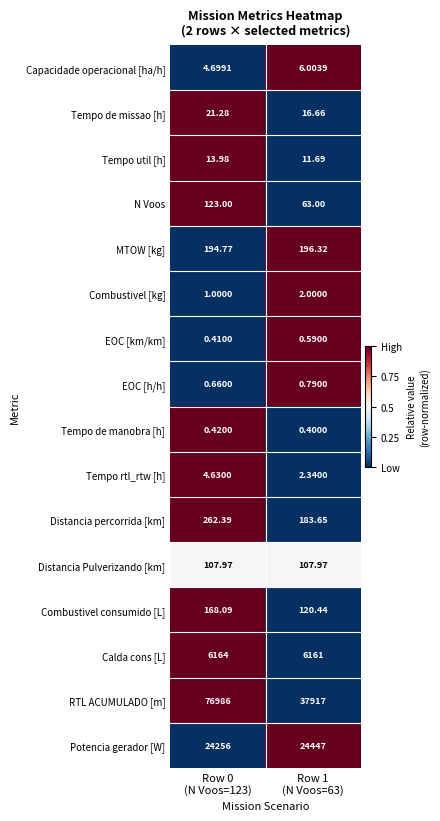

Which series has the largest total across all categories?

RTL ACUMULADO [m]